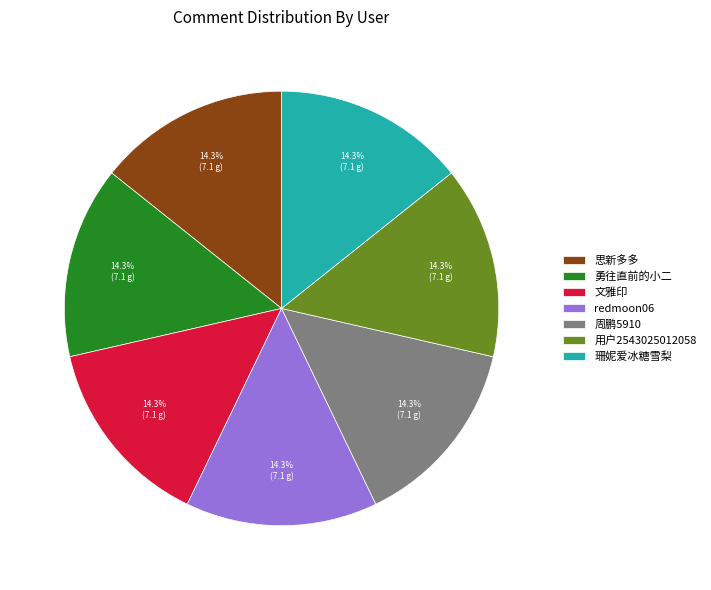

Does redmoon06 represent more than half of the total?

No